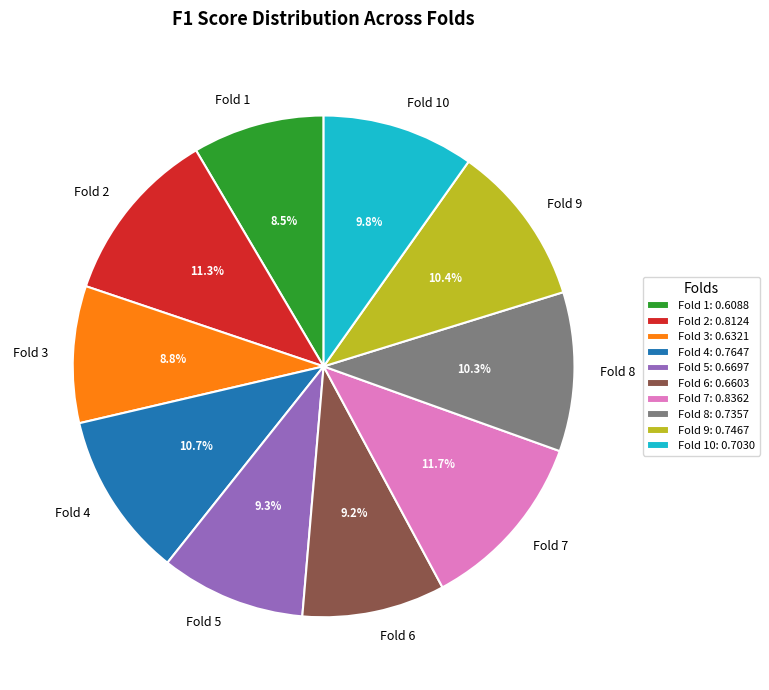

Count the number of slices in the pie.

10